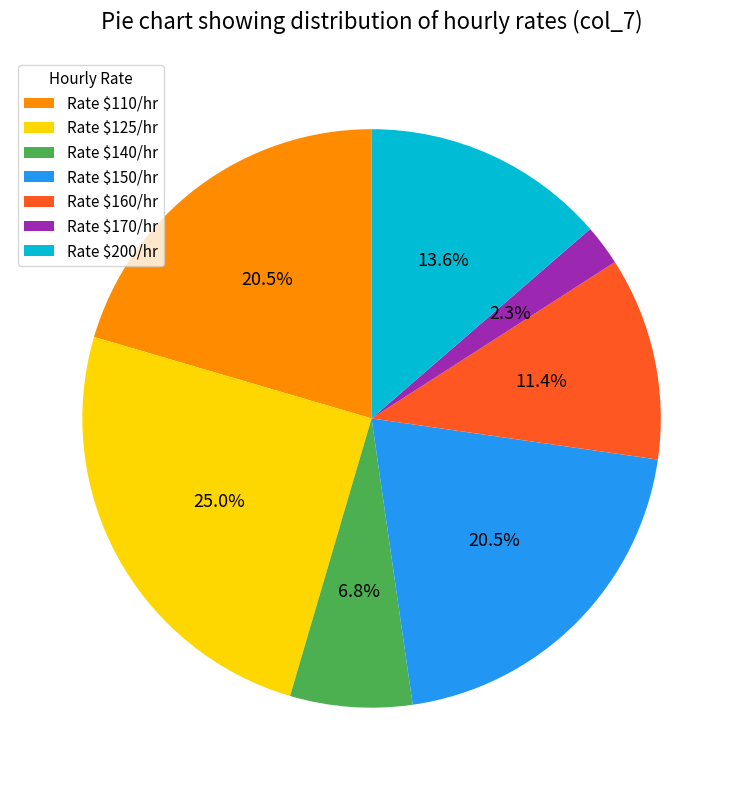

Which slice is the smallest?

Rate $170/hr